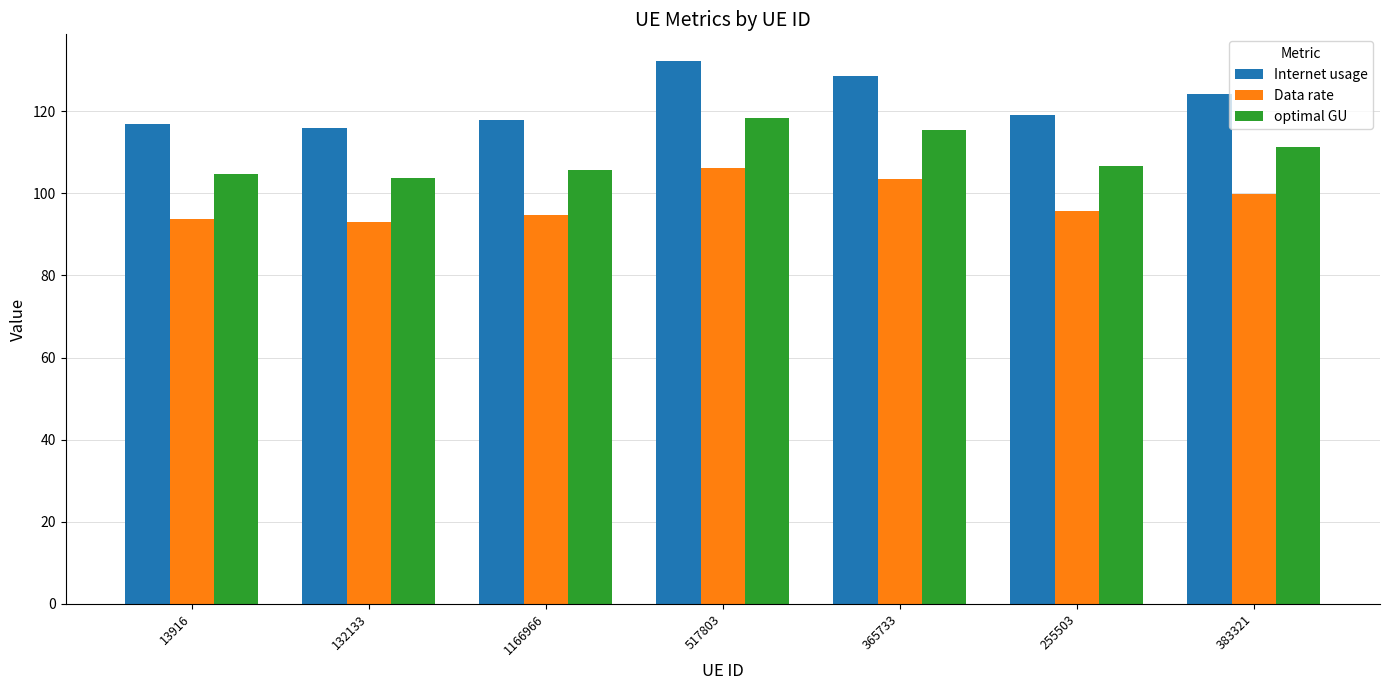

Rank the series at 383321 from highest to lowest value.

Internet usage, optimal GU, Data rate